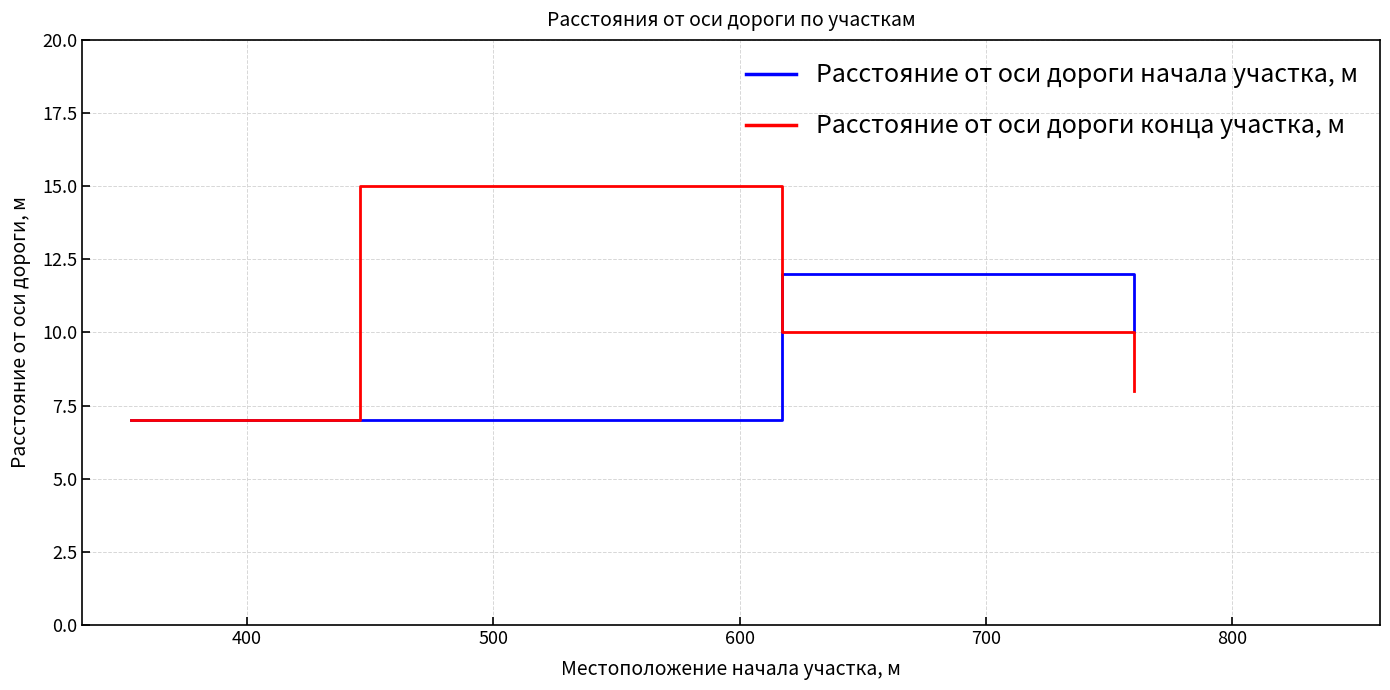

After their last crossing, which series has the higher values: Расстояние от оси дороги конца участка, м or Расстояние от оси дороги начала участка, м?

Расстояние от оси дороги начала участка, м